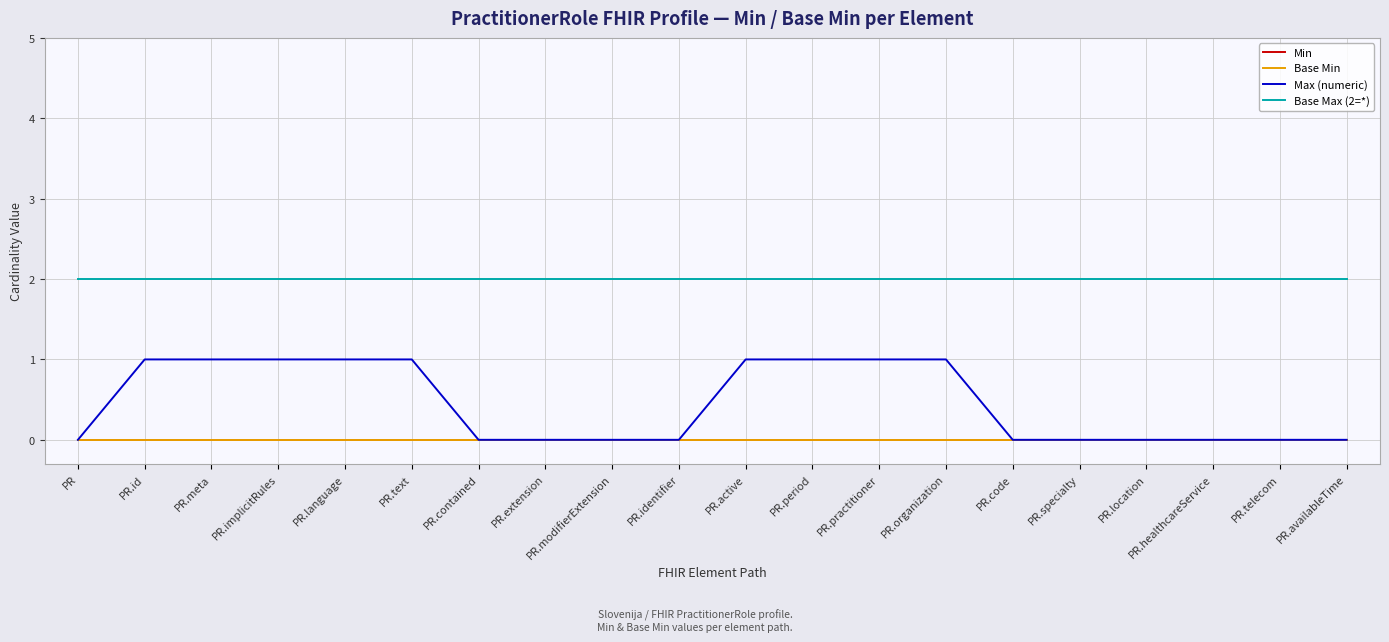

Does the chart display data point markers on the line(s)?

No